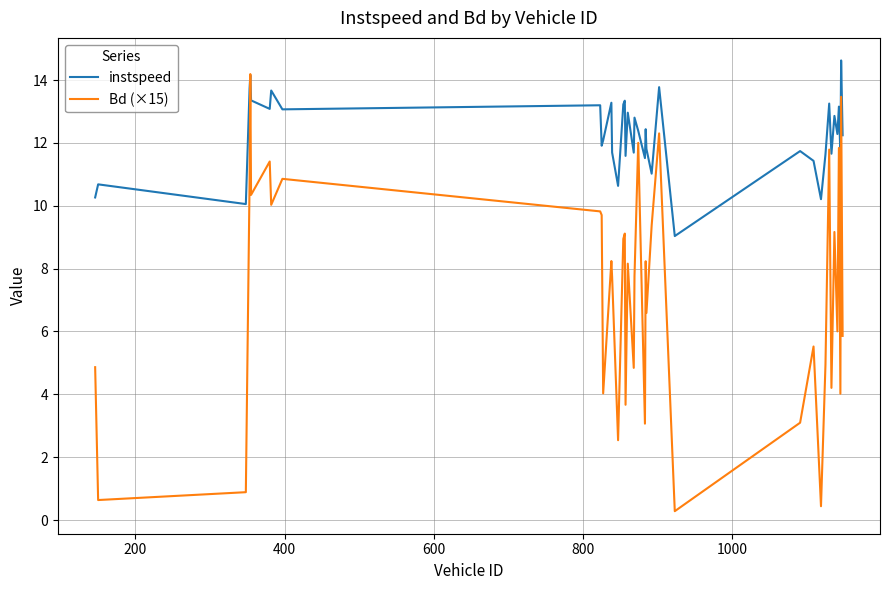

In instspeed, how many points are lower than both neighbors (excluding endpoints)?

14